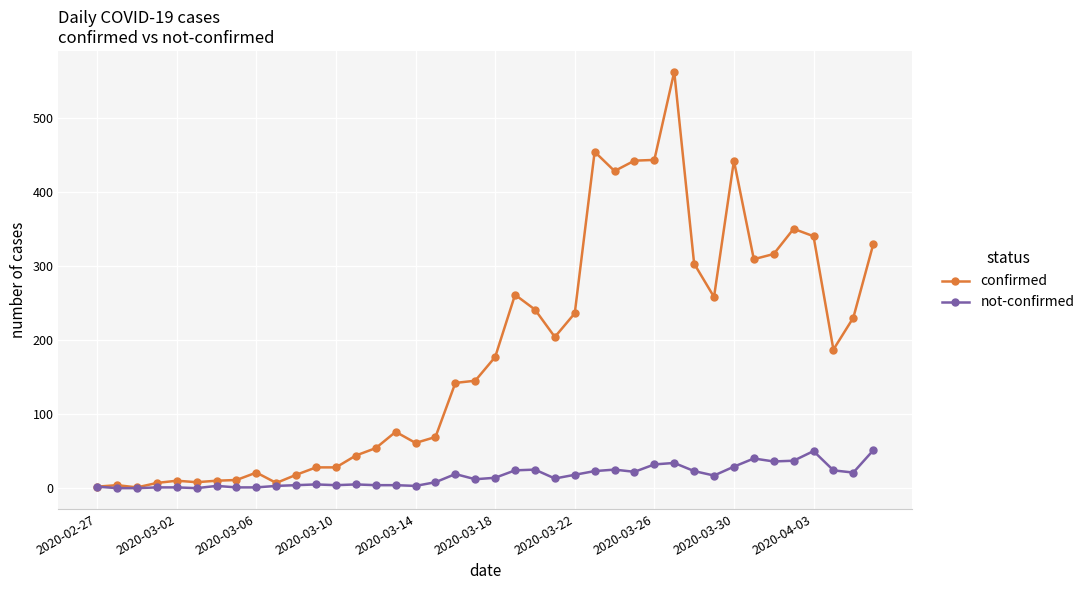

True or false: confirmed has more than 0 points higher than both neighbors.

True